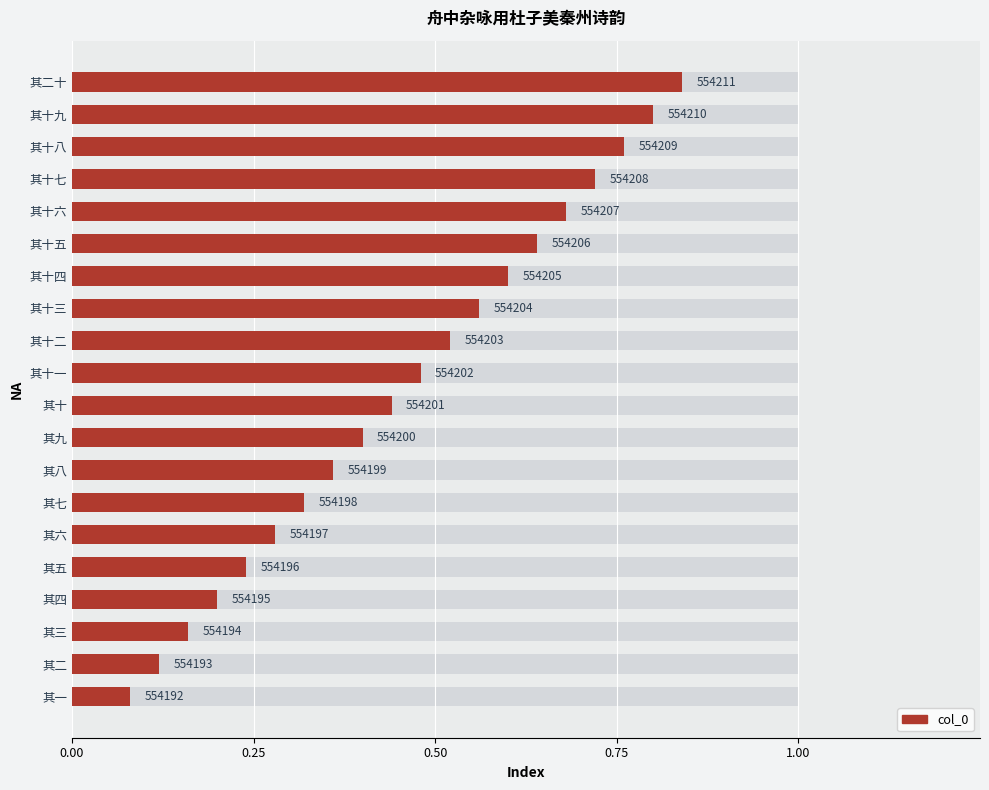

What position from the left is 0.00?

1